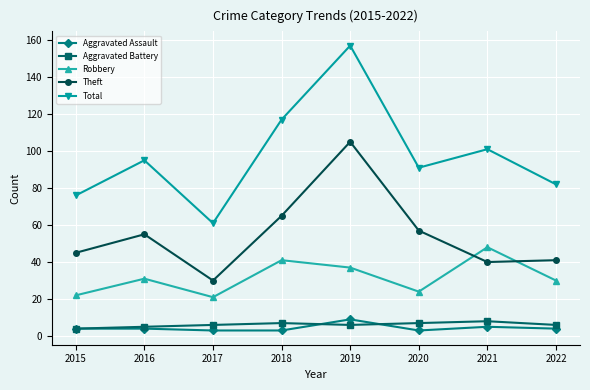

Reading right to left, extract all data points from this chart.

Aggravated Assault: 2022=4	2021=5	2020=3	2019=9	2018=3	2017=3	2016=4	2015=4
Aggravated Battery: 2022=6	2021=8	2020=7	2019=6	2018=7	2017=6	2016=5	2015=4
Robbery: 2022=30	2021=48	2020=24	2019=37	2018=41	2017=21	2016=31	2015=22
Theft: 2022=41	2021=40	2020=57	2019=105	2018=65	2017=30	2016=55	2015=45
Total: 2022=82	2021=101	2020=91	2019=157	2018=117	2017=61	2016=95	2015=76